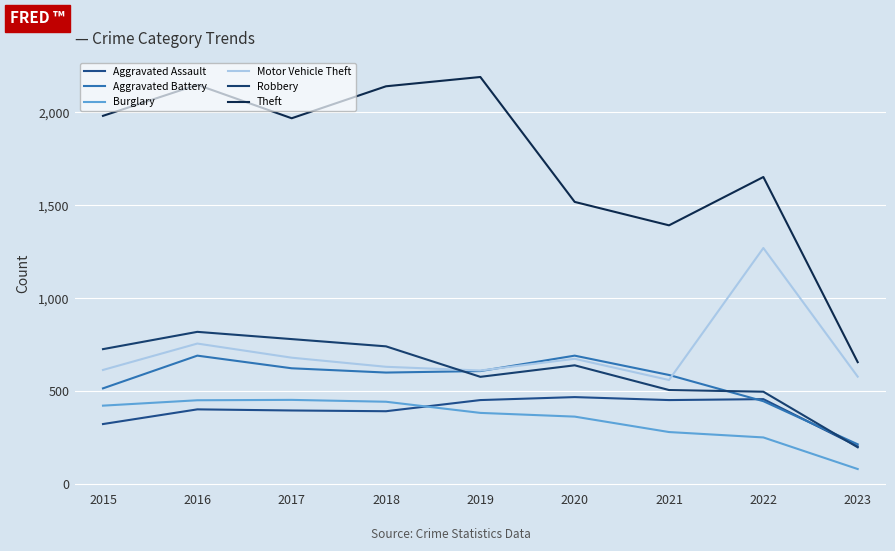

The Aggravated Assault series shows 457 at 2022. True or false?

True